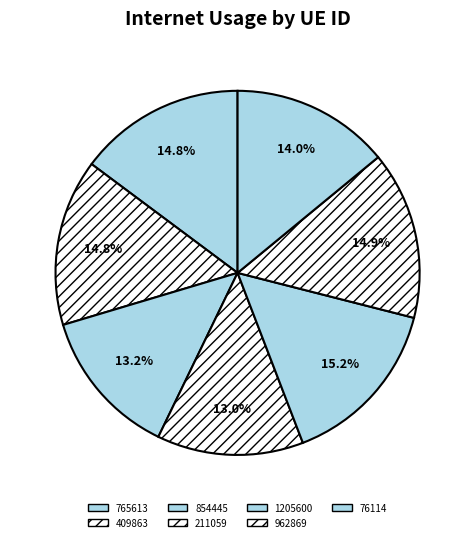

Is the sum of 765613 and 1205600 greater than half?

No